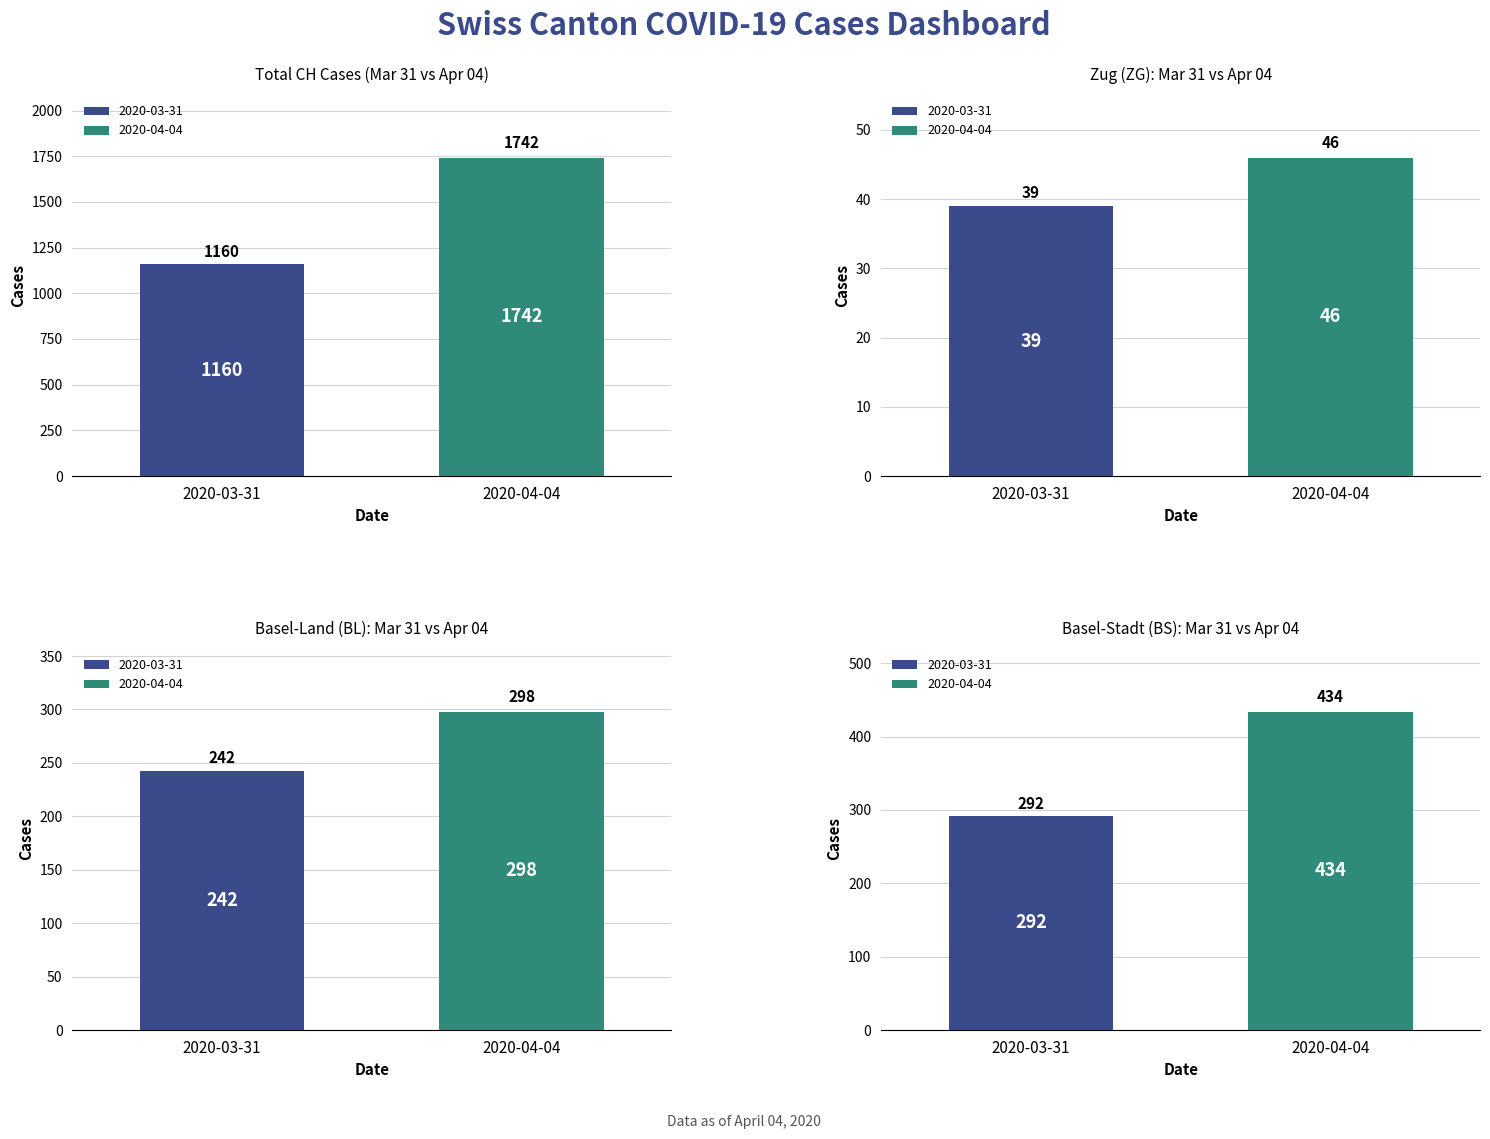

Which series has the widest spread of values?

CH cases